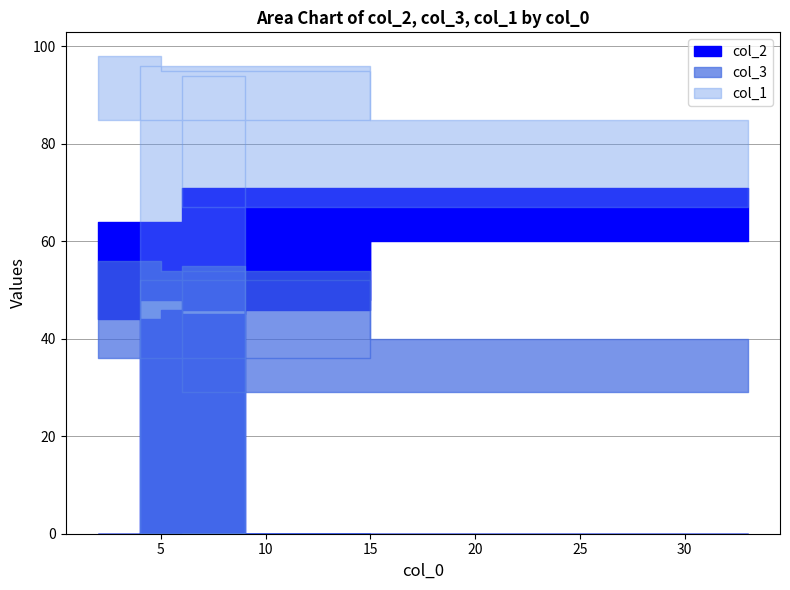

How many intersections are there between col_2 and col_1?

2